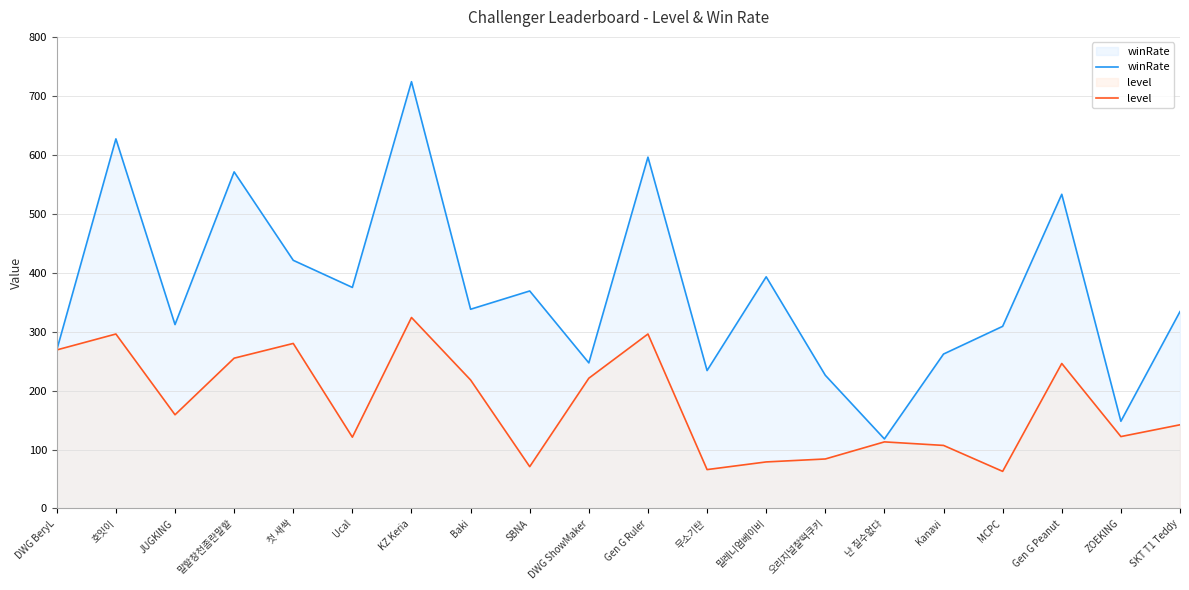

How many lines are shown in the chart?

2